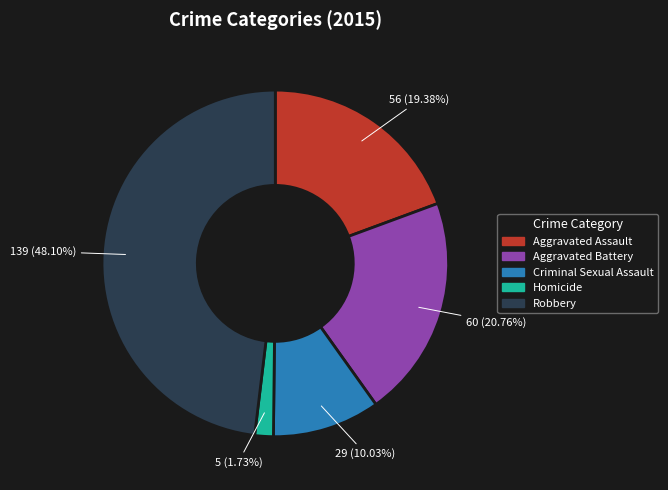

To the nearest percent, what portion does Homicide represent?

2%